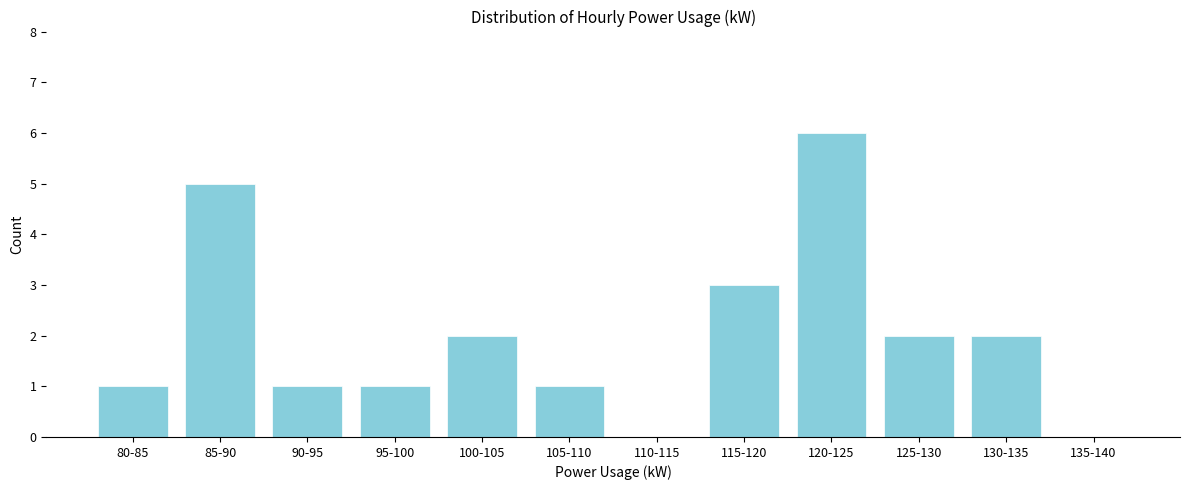

Reading left to right, transcribe all the data shown in this chart.

80-85=1	85-90=5	90-95=1	95-100=1	100-105=2	105-110=1	110-115=0	115-120=3	120-125=6	125-130=2	130-135=2	135-140=0